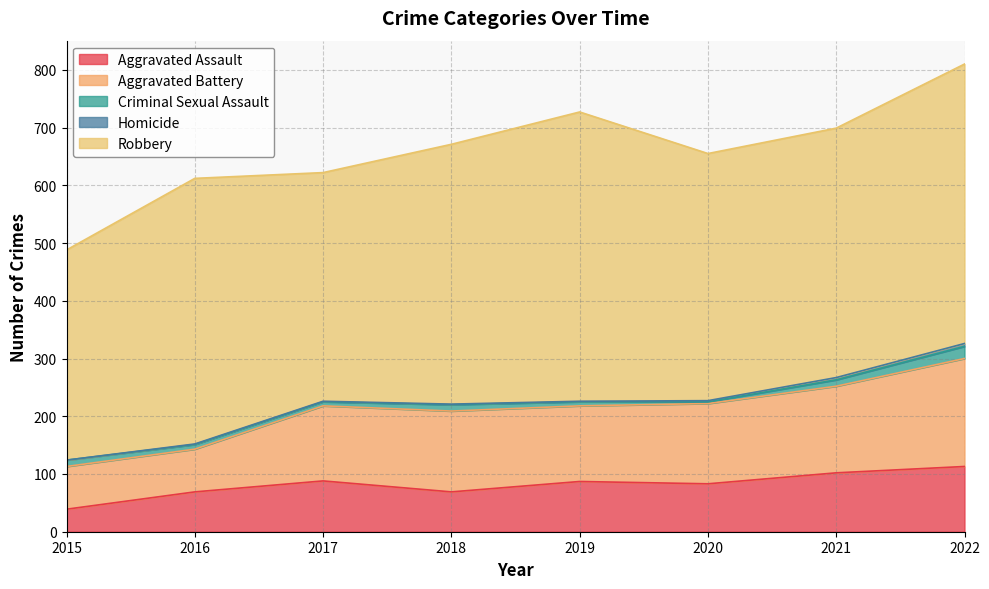

Which category has the highest value in the Criminal Sexual Assault series?

2022